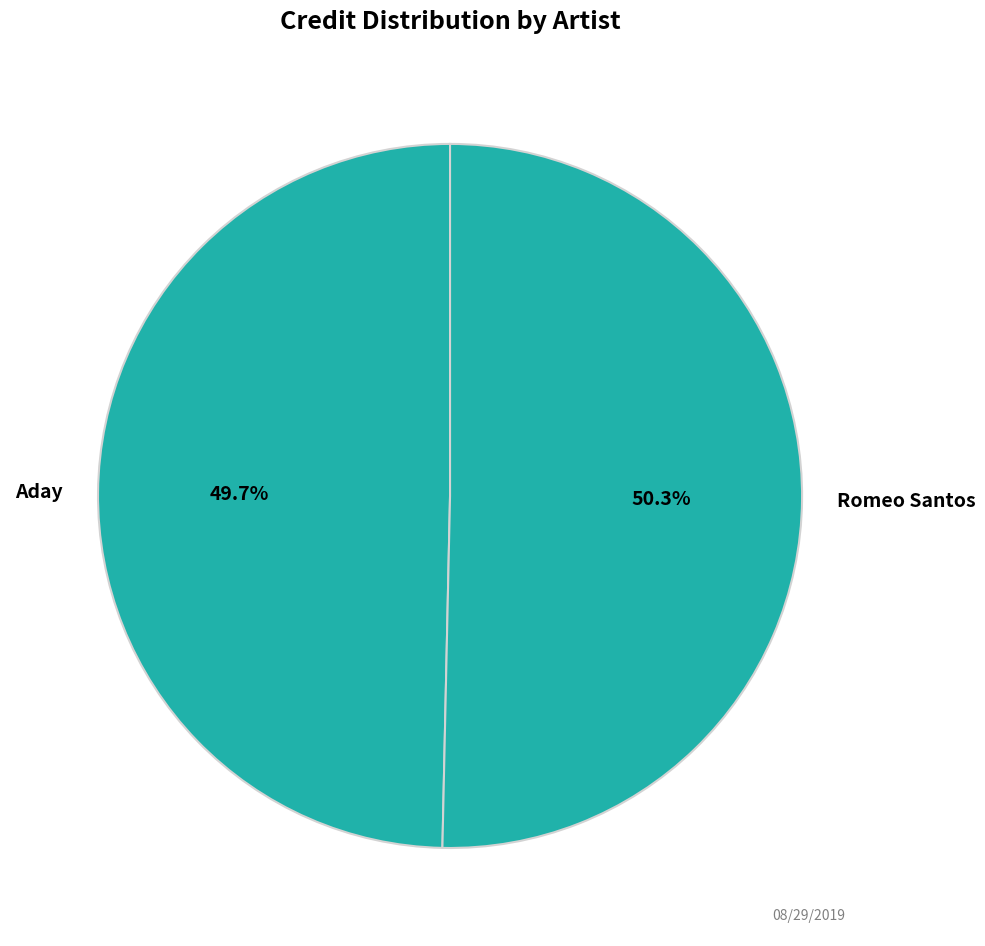

Does any single category account for the majority?

Yes